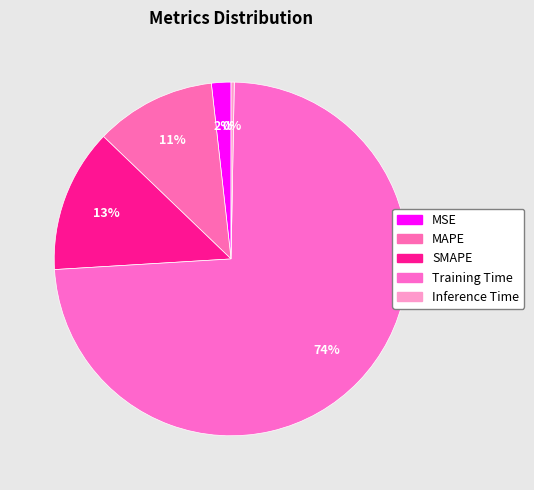

Count the number of slices in the pie.

5